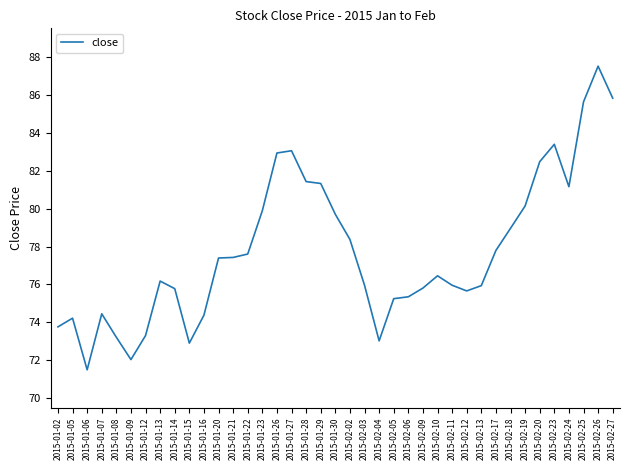

What is the approximate value at 2015-02-12?

75.7